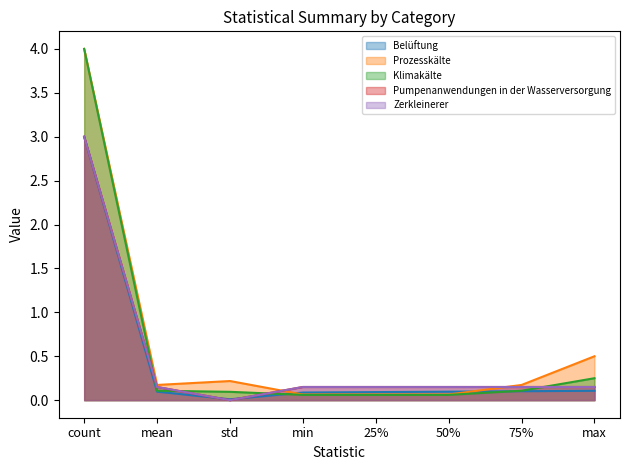

Rank the series at max from highest to lowest value.

Prozesskälte, Klimakälte, Pumpenanwendungen in der Wasserversorgung, Zerkleinerer, Belüftung